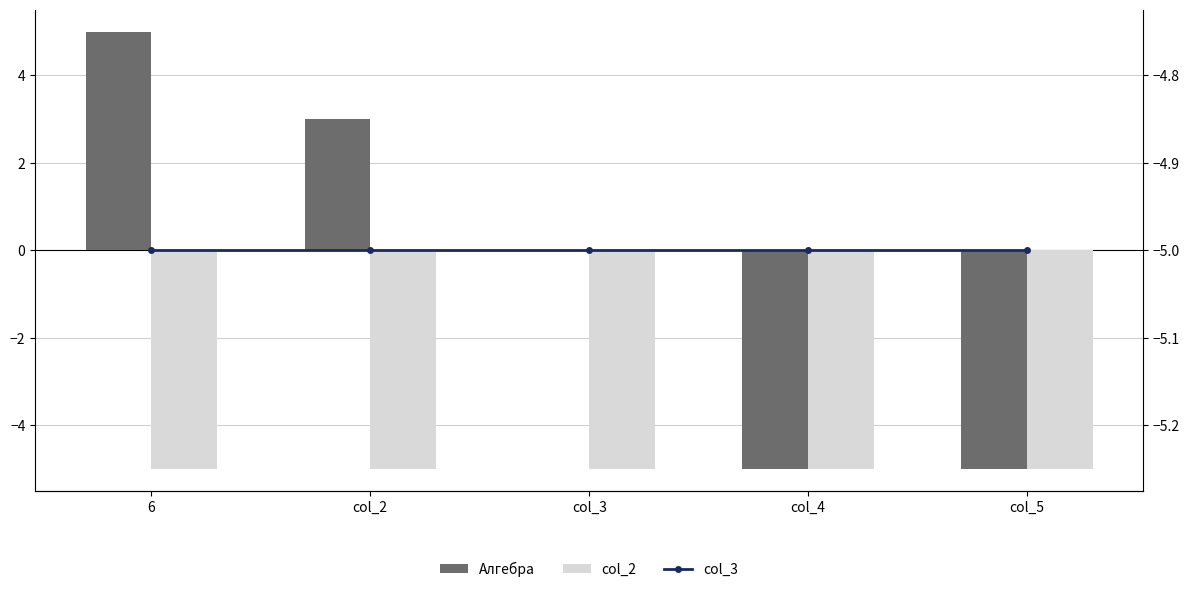

Between col_3 and col_4, which series saw the biggest shift?

Алгебра